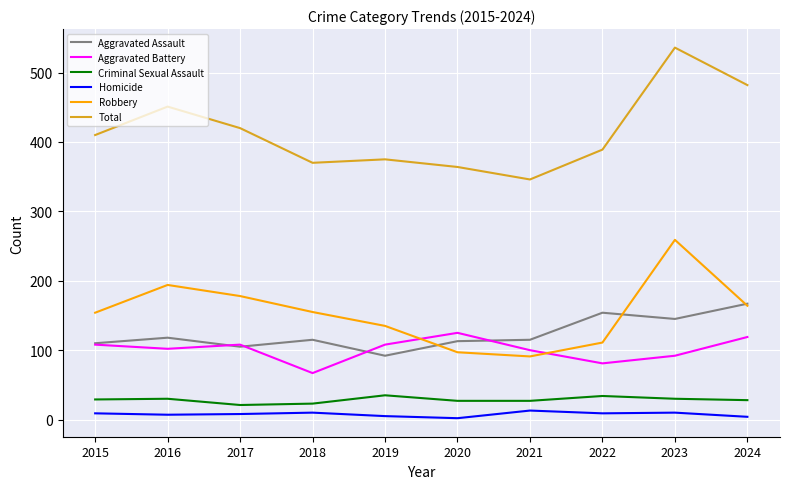

What is the maximum value for Aggravated Battery?

125